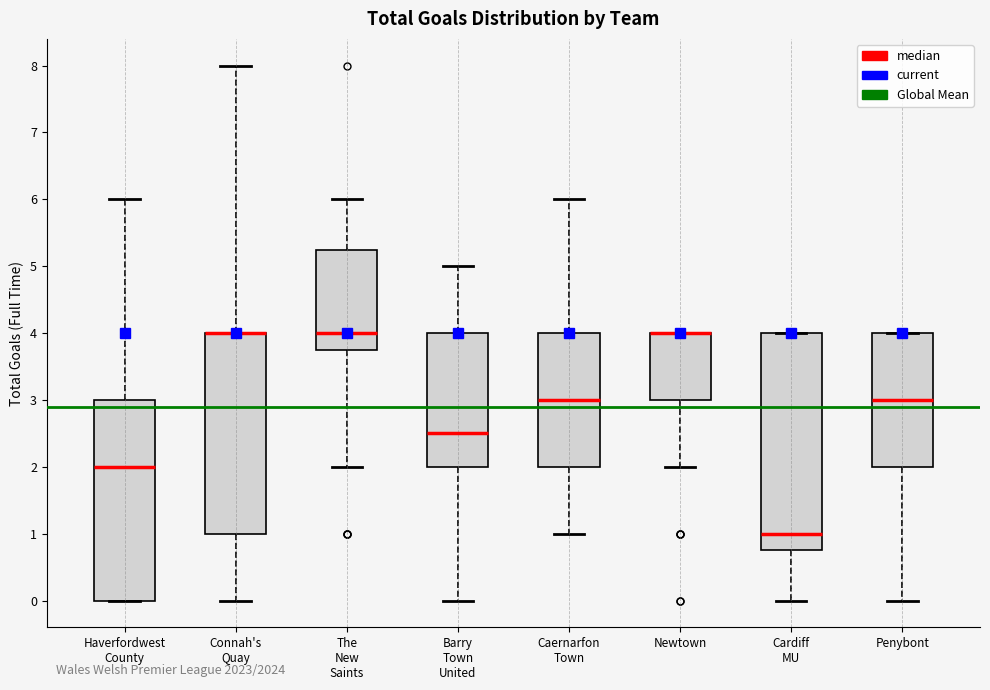

Comparing the boxes themselves (not the whiskers), which one is the tallest?

Cardiff MU